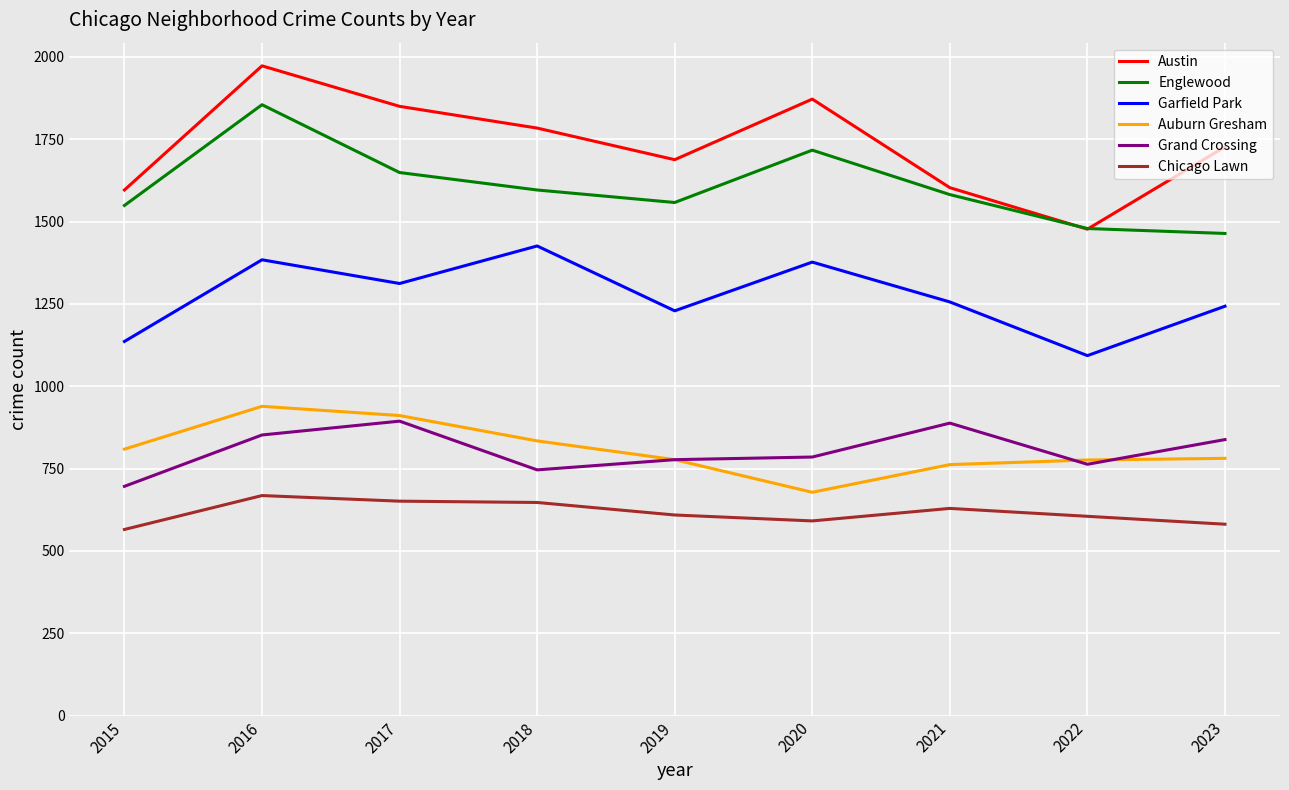

In Austin, how many points are lower than both neighbors (excluding endpoints)?

2